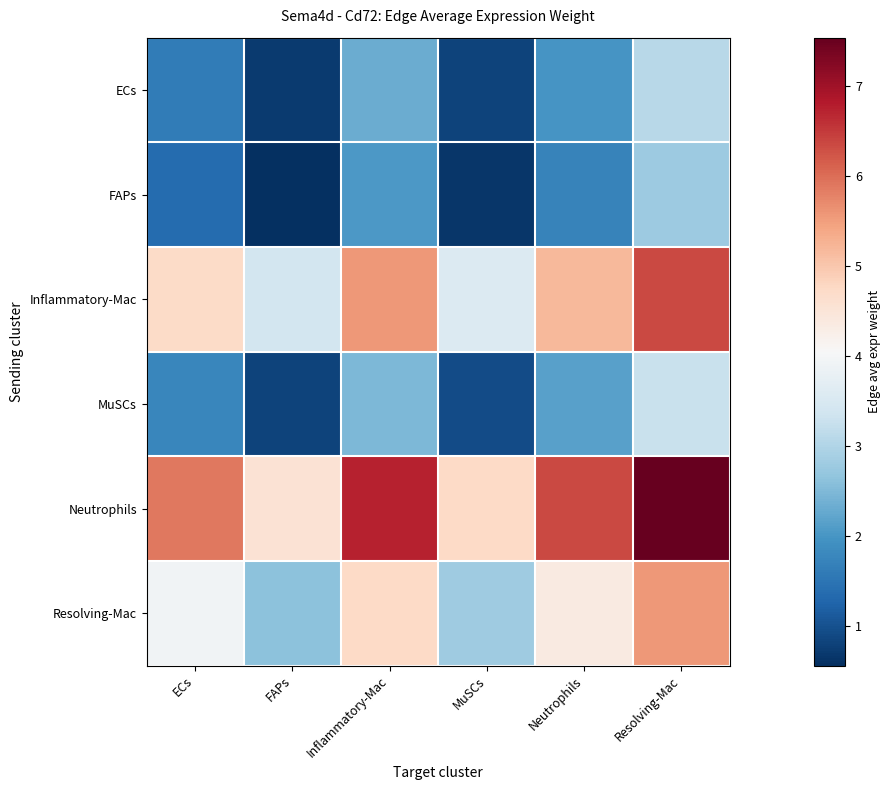

List the series in order of their peak value, lowest first.

FAPs, ECs, MuSCs, Resolving-Mac, Inflammatory-Mac, Neutrophils